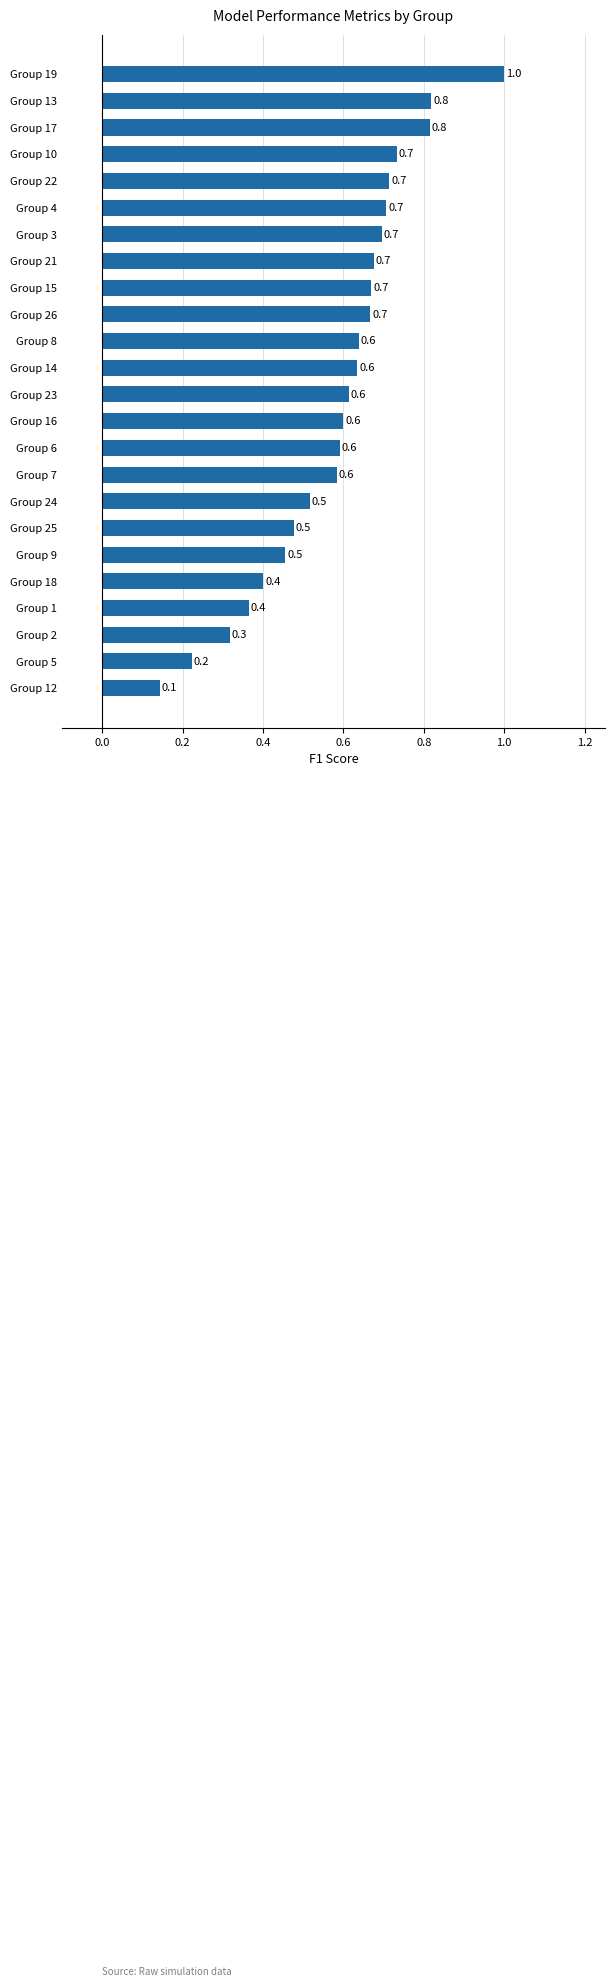

What is the maximum value shown in the chart?

1.0